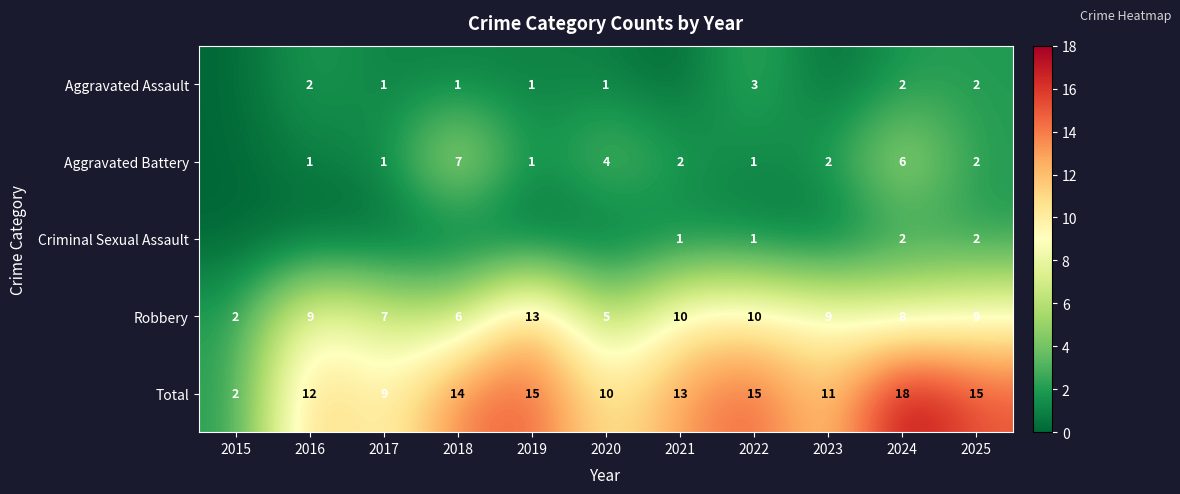

What is the difference between the maximum and minimum values in the Total series?

16